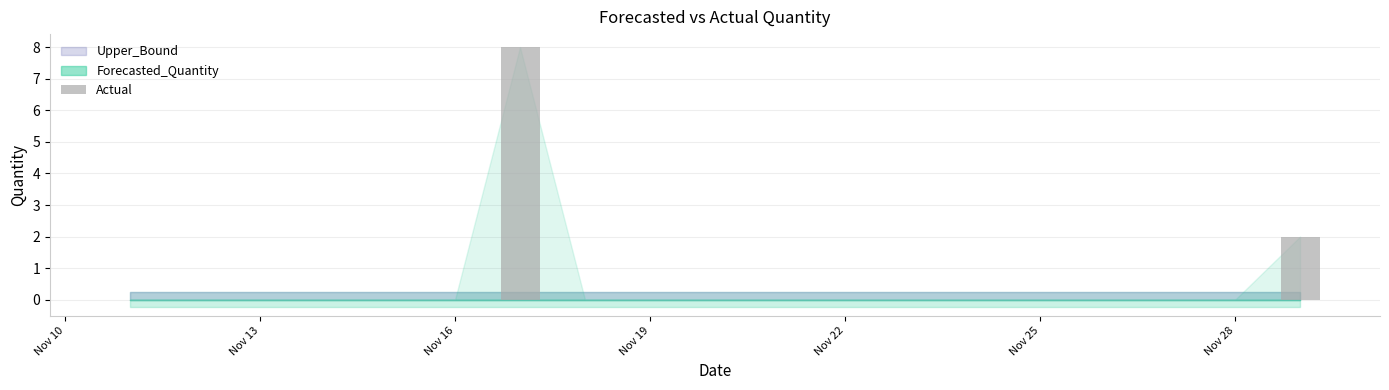

What is the sum of all values?

10